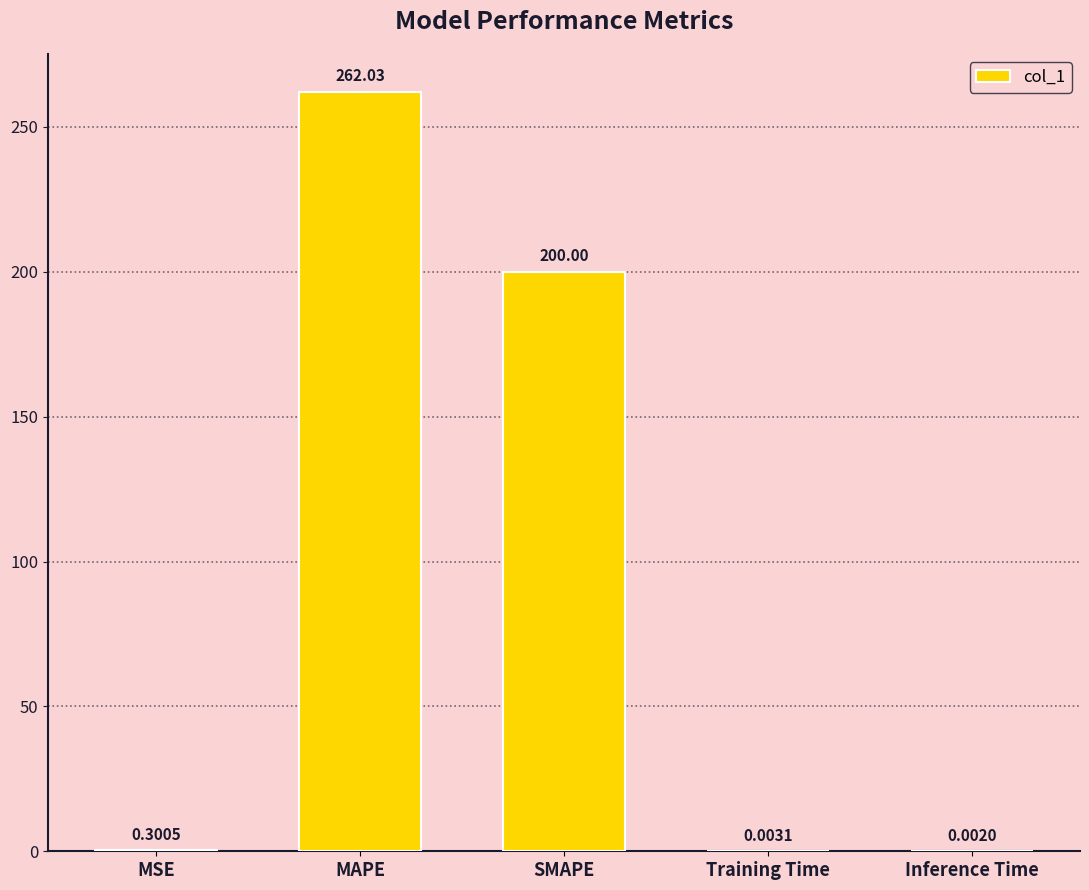

What is the sum of all values?

462.3